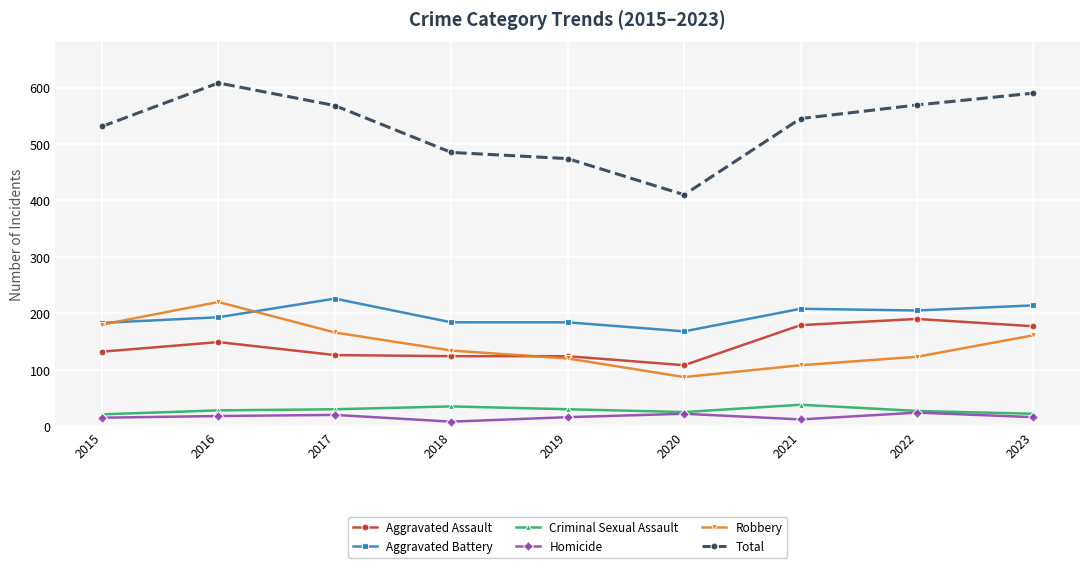

Is the value of Robbery at 2023 greater than the value of Aggravated Assault at 2019?

Yes